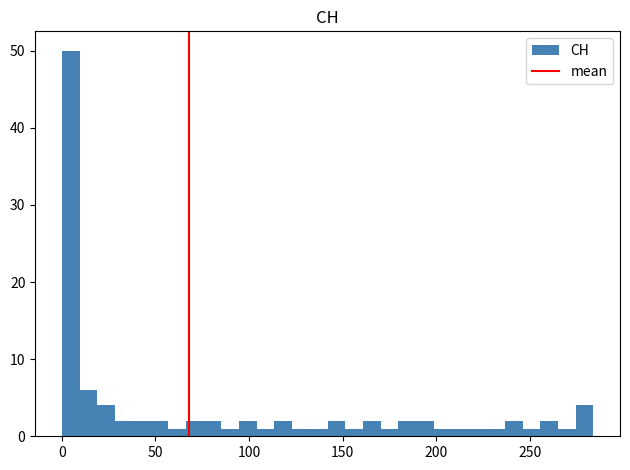

Read against the x-axis, roughly where is the centre of the tallest bar?

5